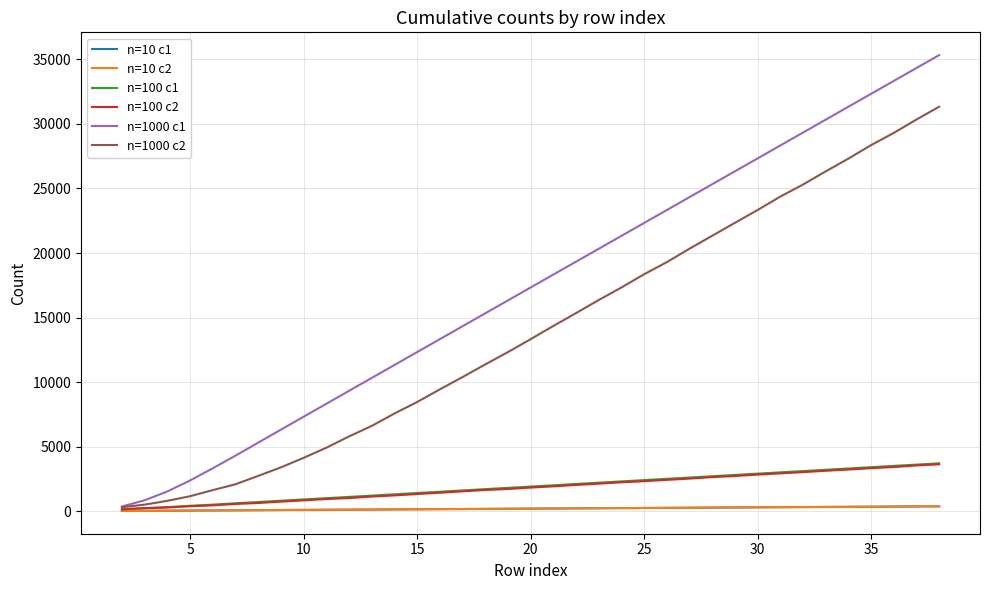

Which series has the largest total across all categories?

n=1000 c1